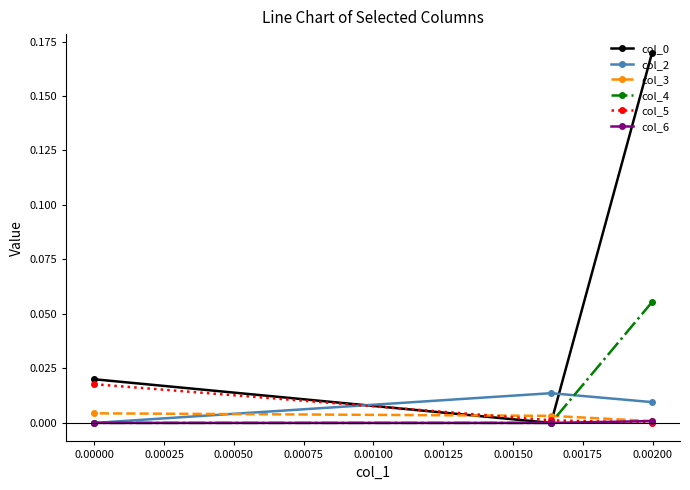

The value of col_2 at 0.00000 is 0.0. True or false?

True